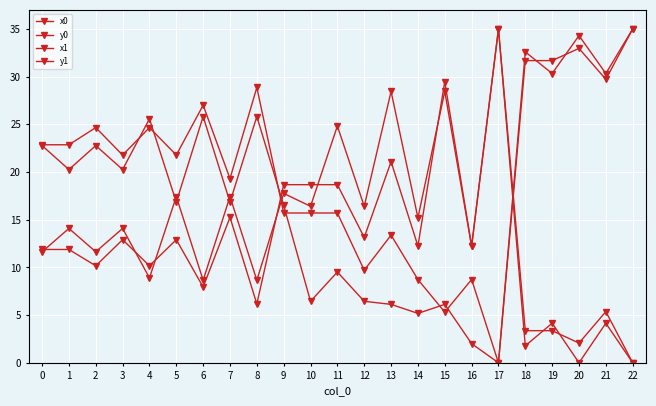

How many data points does each series have?

23